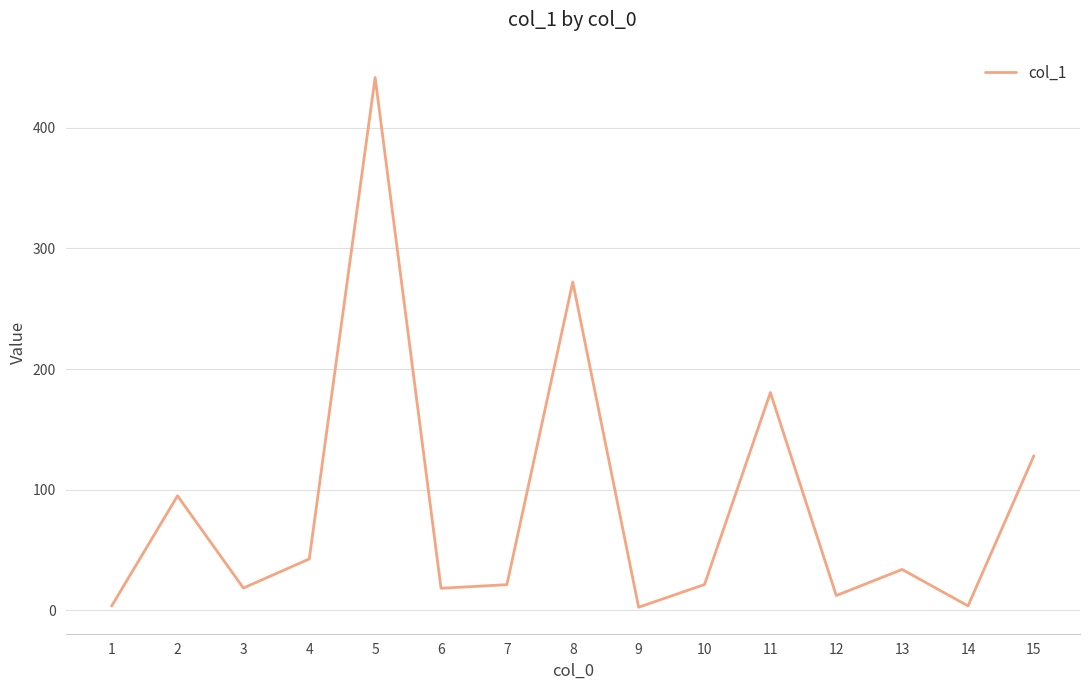

What is the greatest value displayed?

441.5